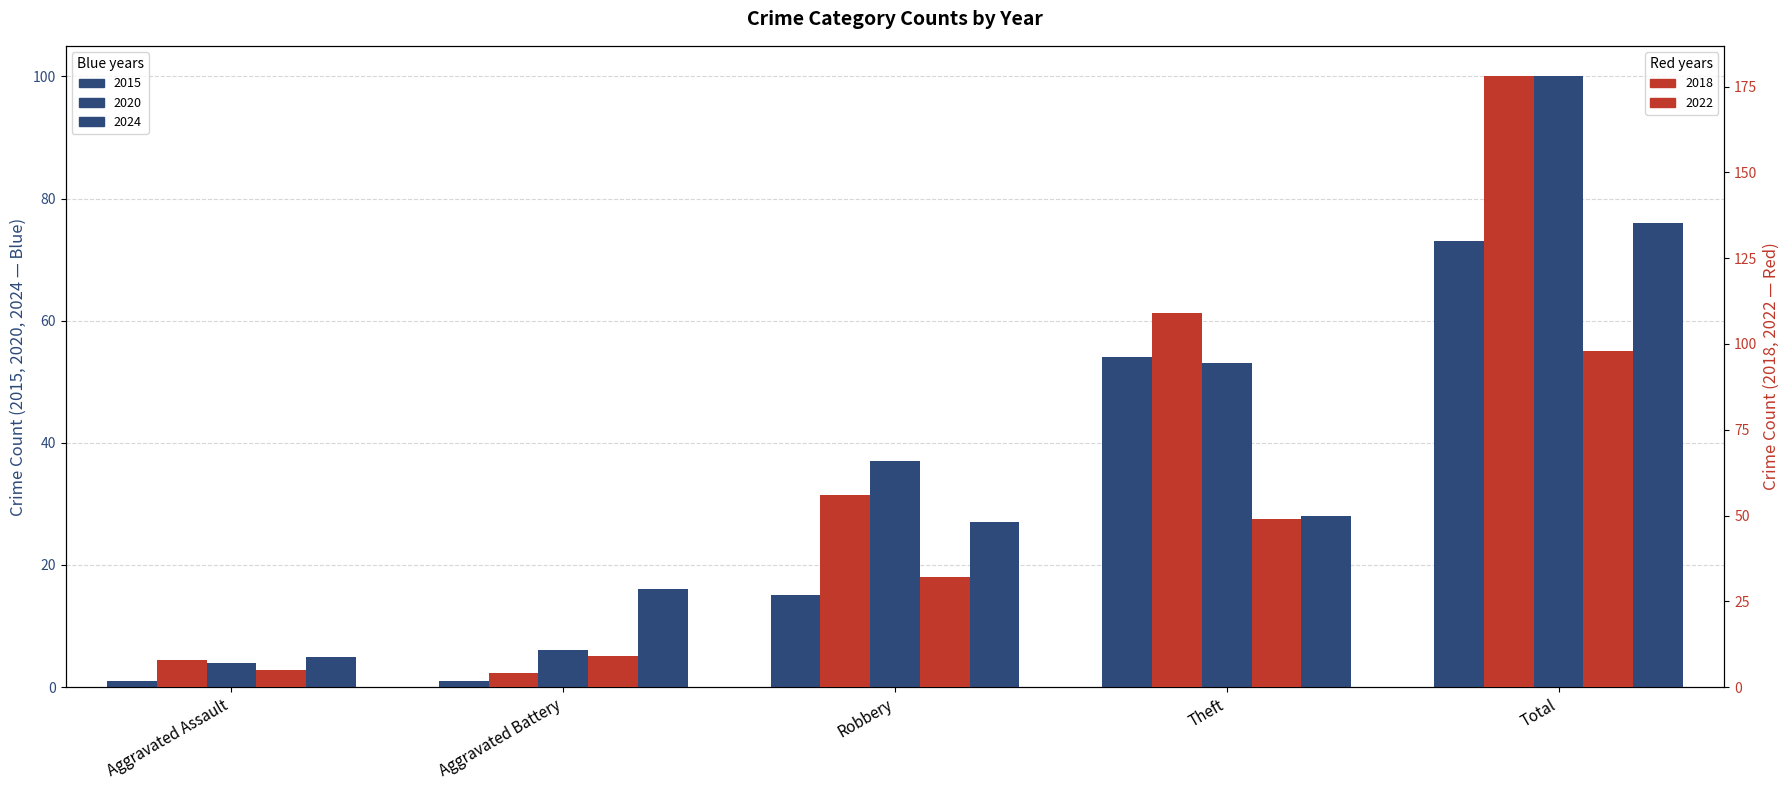

How many bars are there in total?

25